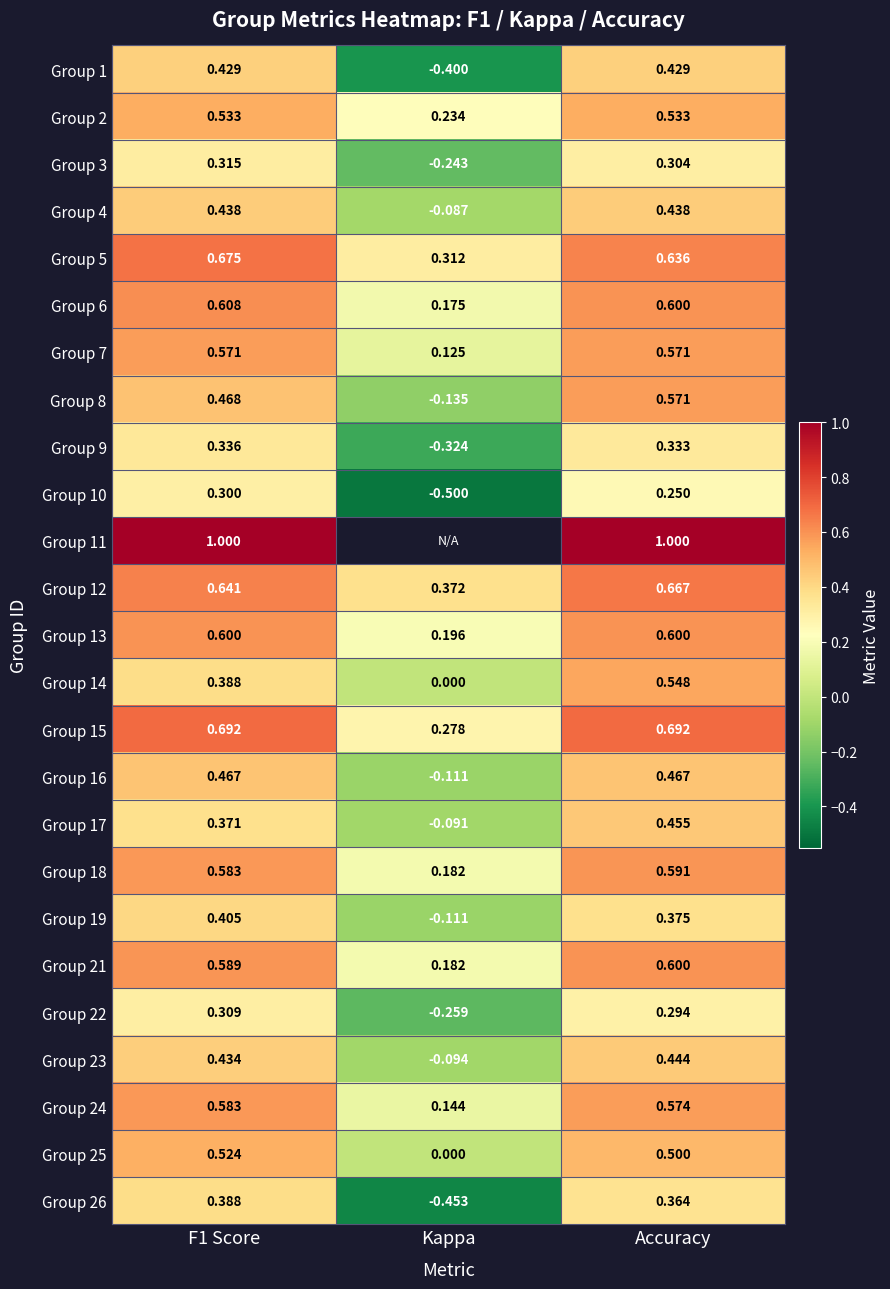

Is the value of Group 17 at Accuracy greater than the value of Group 6 at Kappa?

Yes